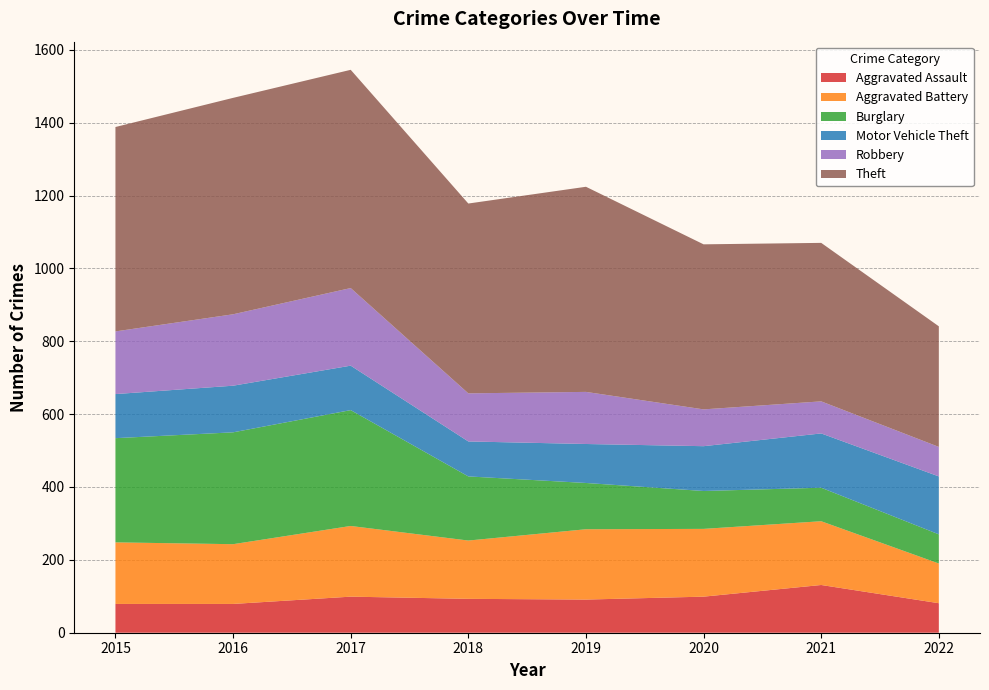

Reading right to left, extract all data points from this chart.

Aggravated Assault: 81	131	99	91	93	99	79	79
Aggravated Battery: 109	175	186	193	160	194	164	169
Burglary: 80	92	104	127	176	318	307	286
Motor Vehicle Theft: 159	149	123	107	96	122	128	121
Robbery: 81	88	101	143	132	213	196	172
Theft: 331	435	453	563	521	599	594	561